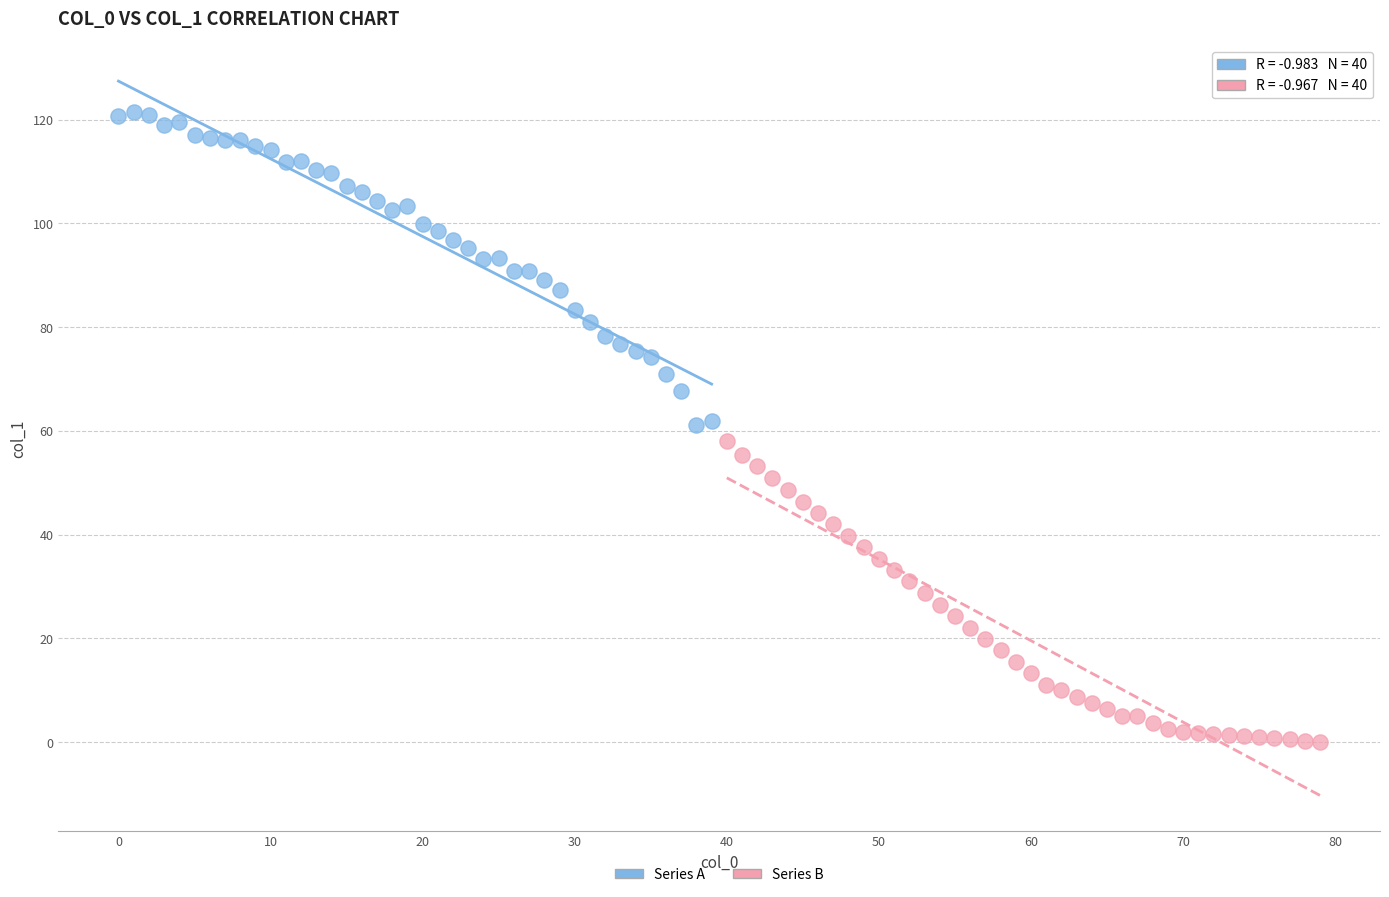

Which series reaches the minimum Y coordinate?

Series B